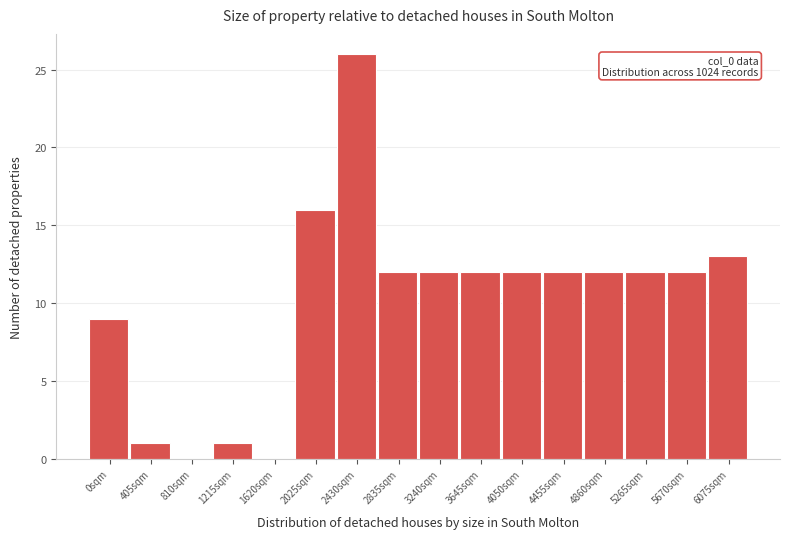

Reading left to right, list all the values displayed in this chart.

0sqm=9	405sqm=1	810sqm=0	1215sqm=1	1620sqm=0	2025sqm=16	2430sqm=26	2835sqm=12	3240sqm=12	3645sqm=12	4050sqm=12	4455sqm=12	4860sqm=12	5265sqm=12	5670sqm=12	6075sqm=13